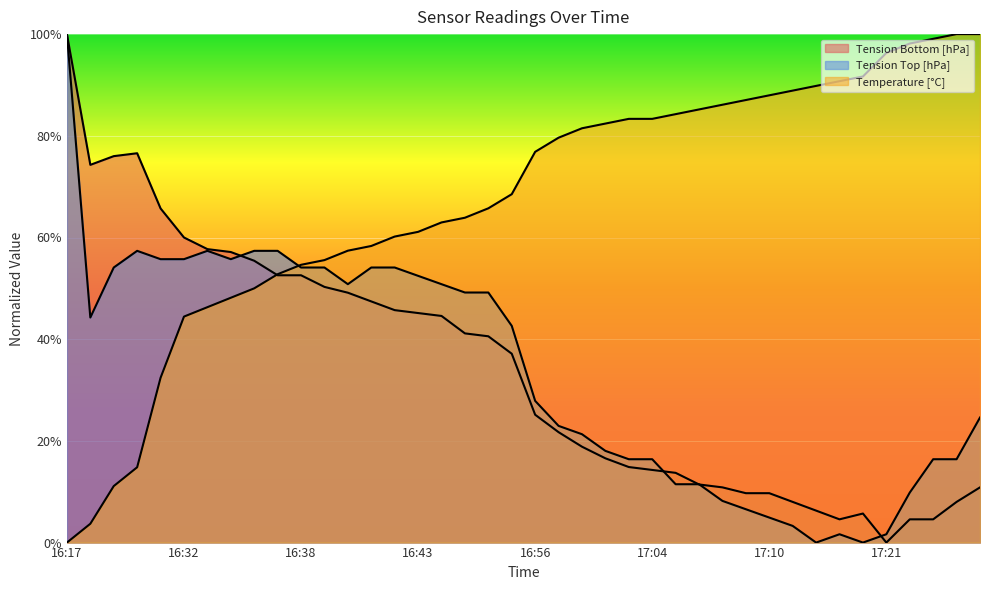

How many interior local peaks does the Tension Top [hPa] series have?

3